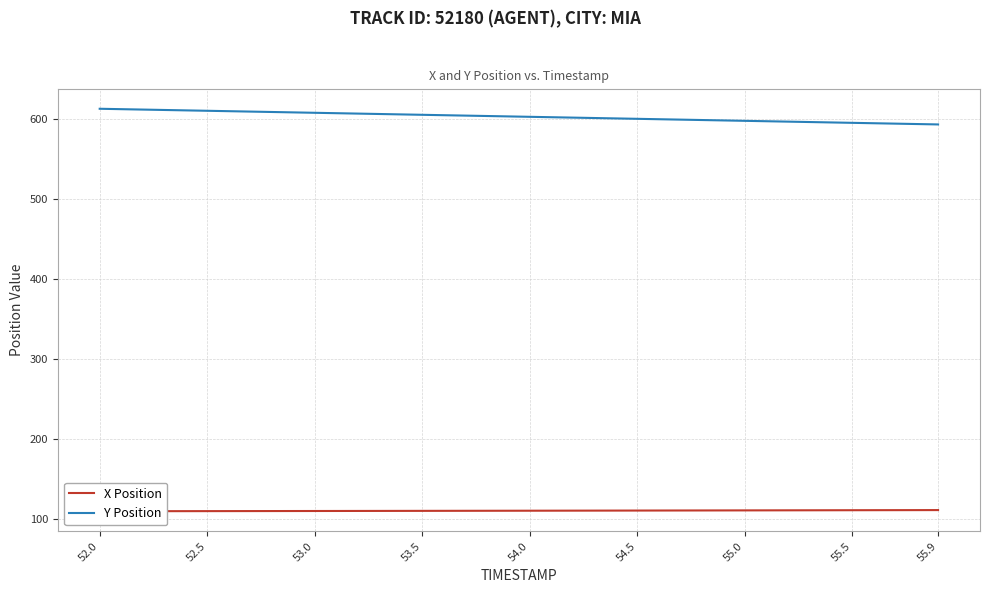

True or false: Y Position and X Position intersect in this chart.

False